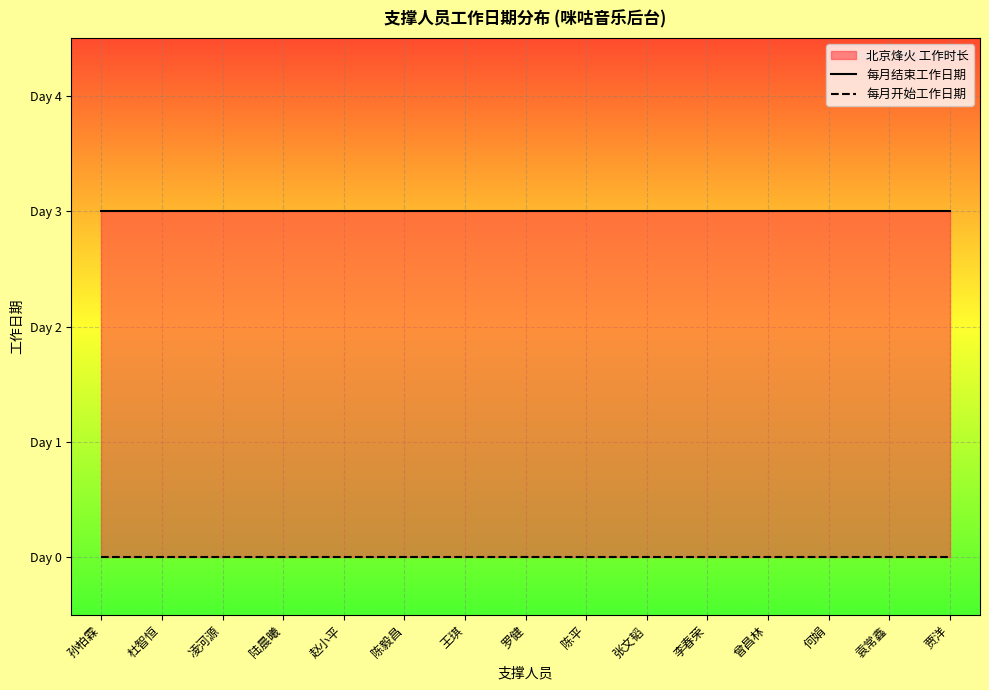

Where is 每月开始工作日期 nearest to the value 0?

孙柏霖